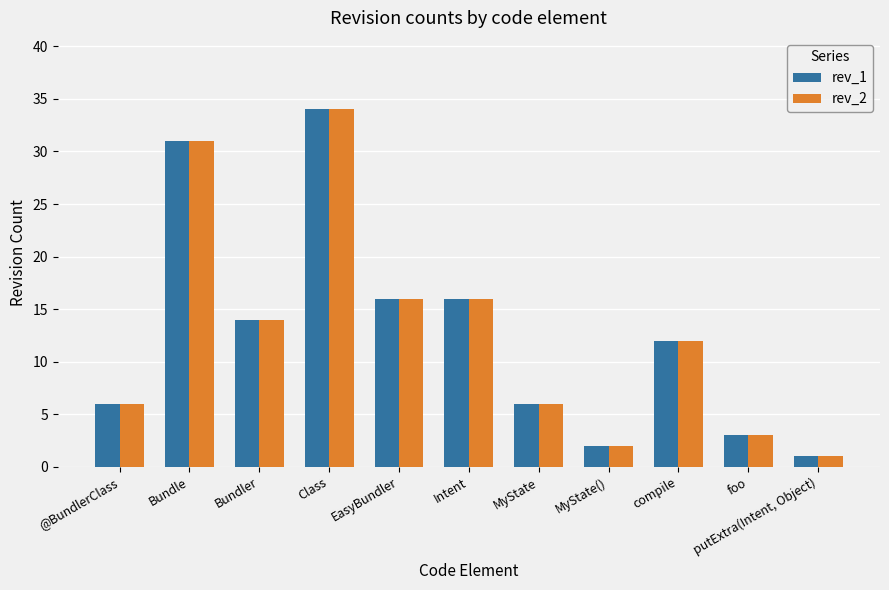

At which label does rev_1 first exceed 12?

Bundle